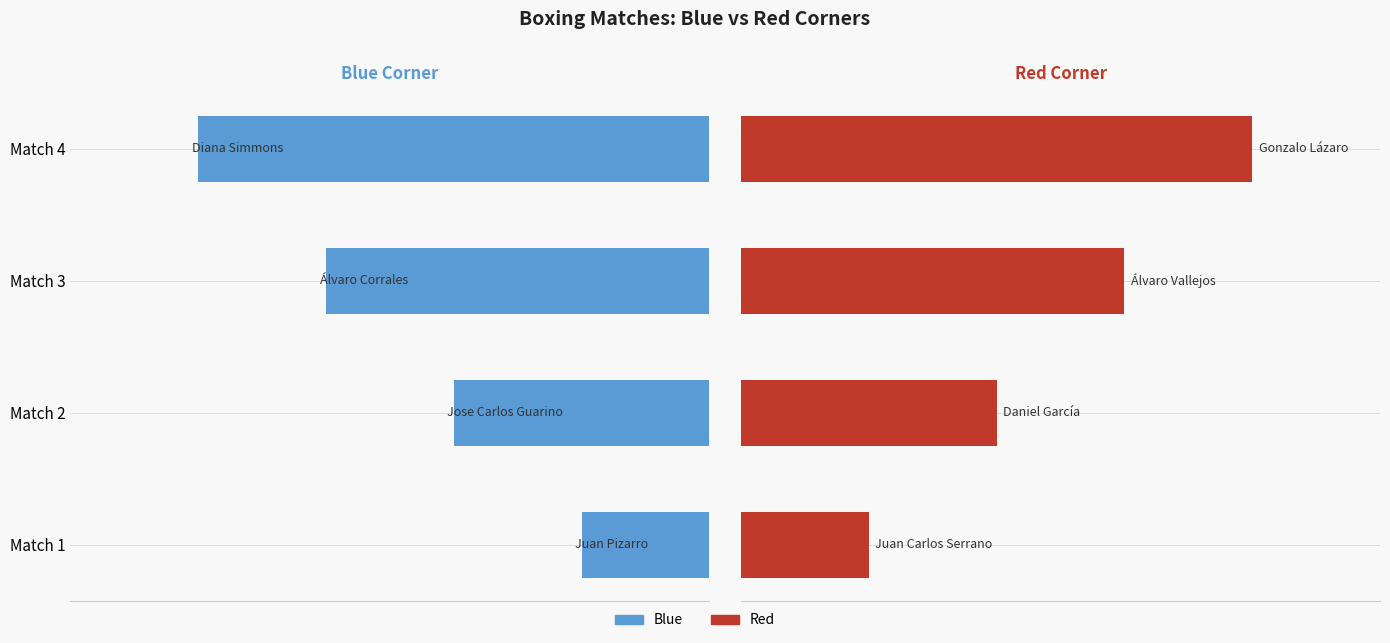

Which series changed the most between Match 1 and Match 2?

Blue